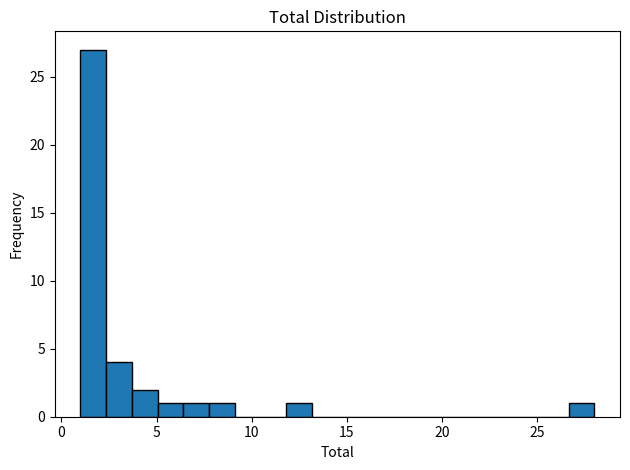

Around what value on the x-axis is the tallest bar? Give the approximate position of its centre, as read against the axis.

1.5